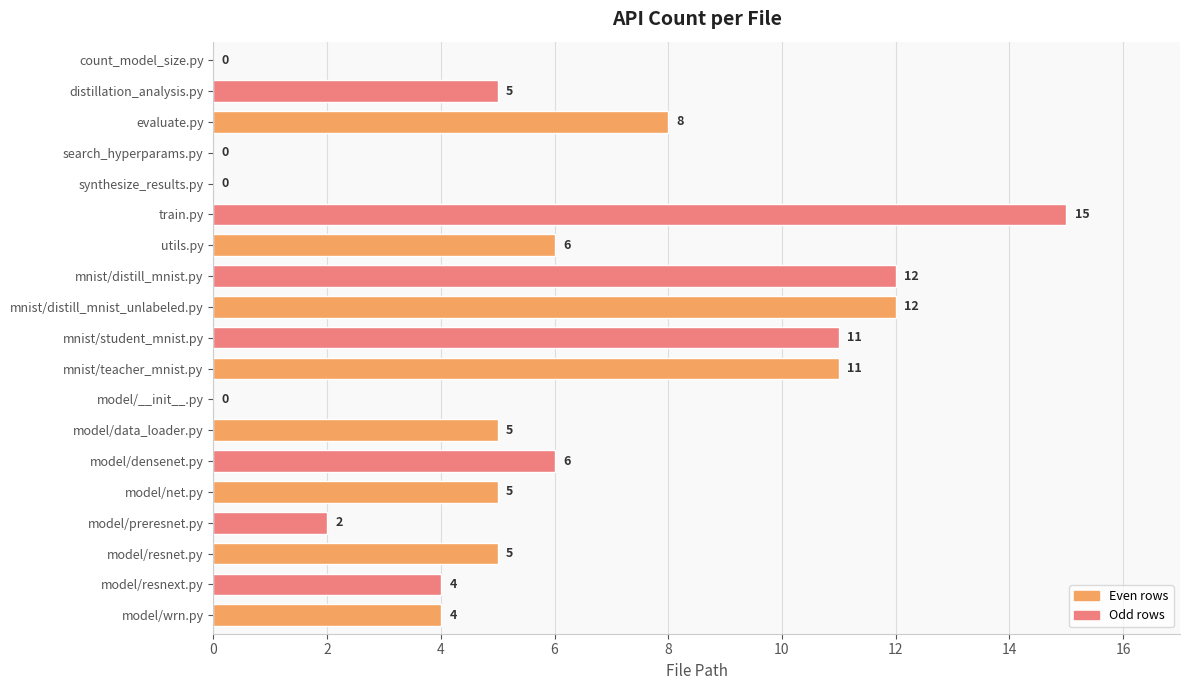

The chart shows a value of 2 at model/net.py. True or false?

False